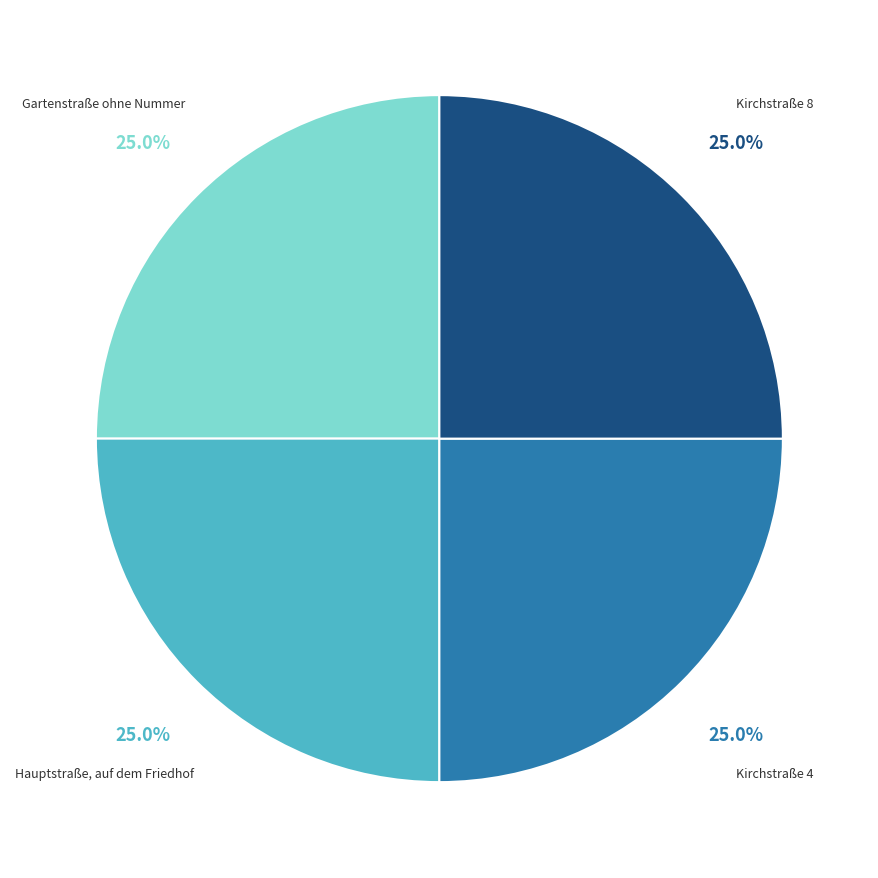

Count the number of slices in the pie.

4